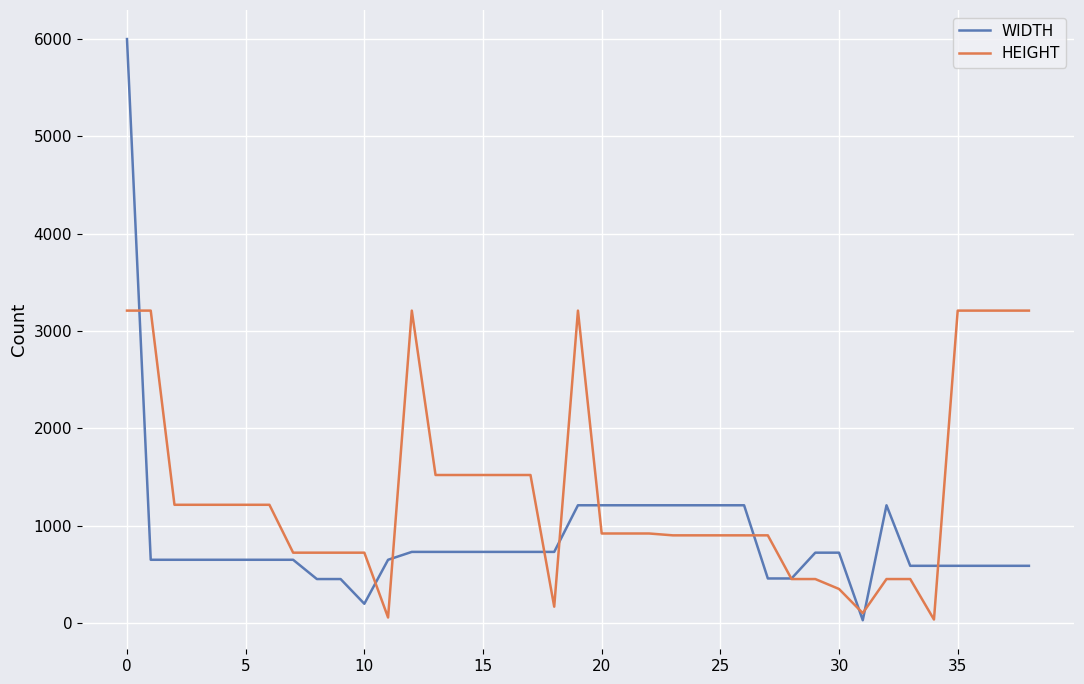

Which series has the largest range (max minus min)?

WIDTH